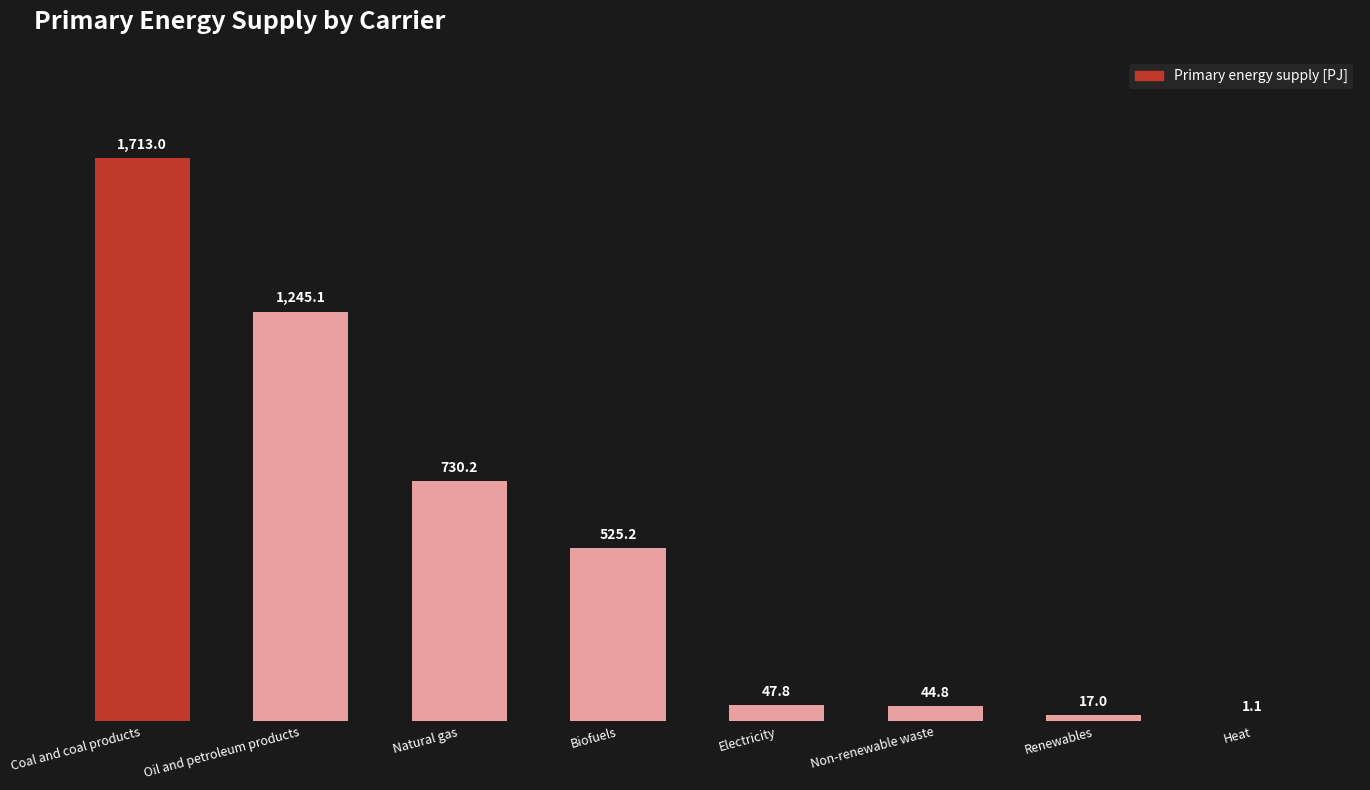

What value does the data have at Oil and petroleum products?

1245.1